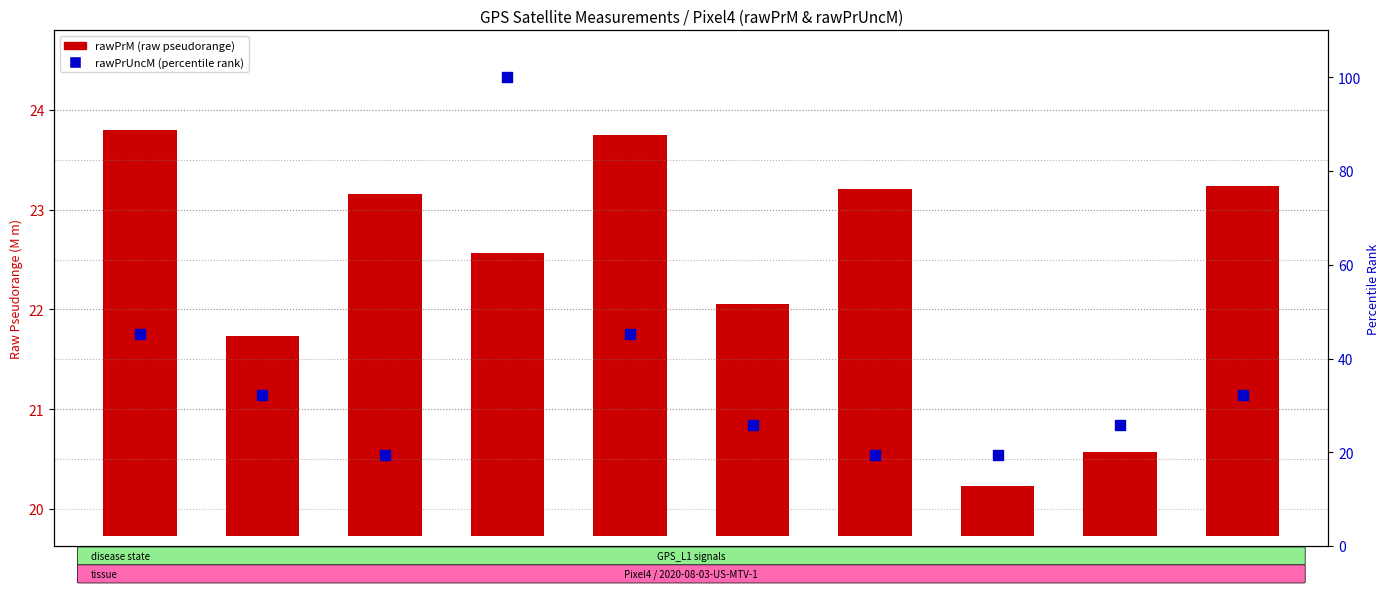

What is the total value across all series at G10?

28.1